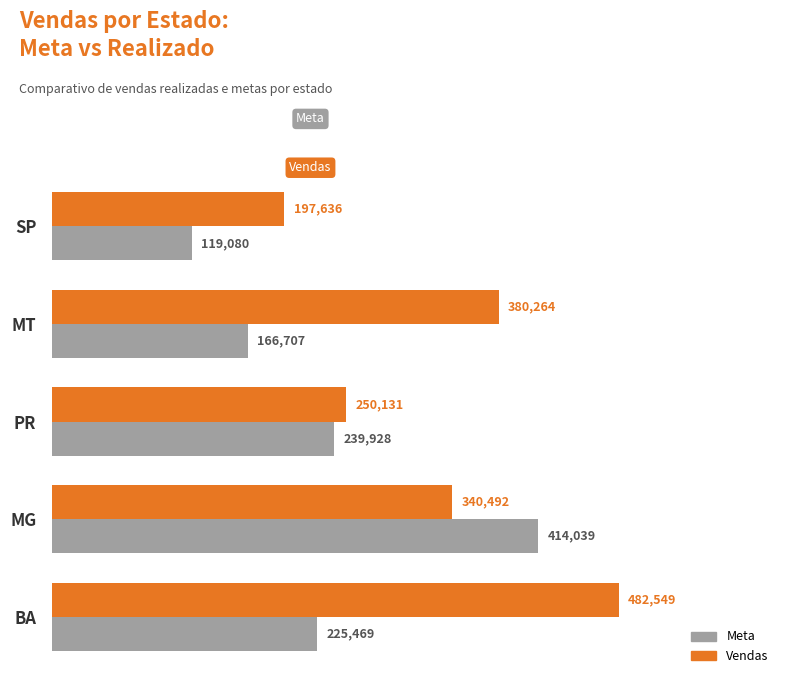

True or false: Vendas has a value of 340492 at MG.

True